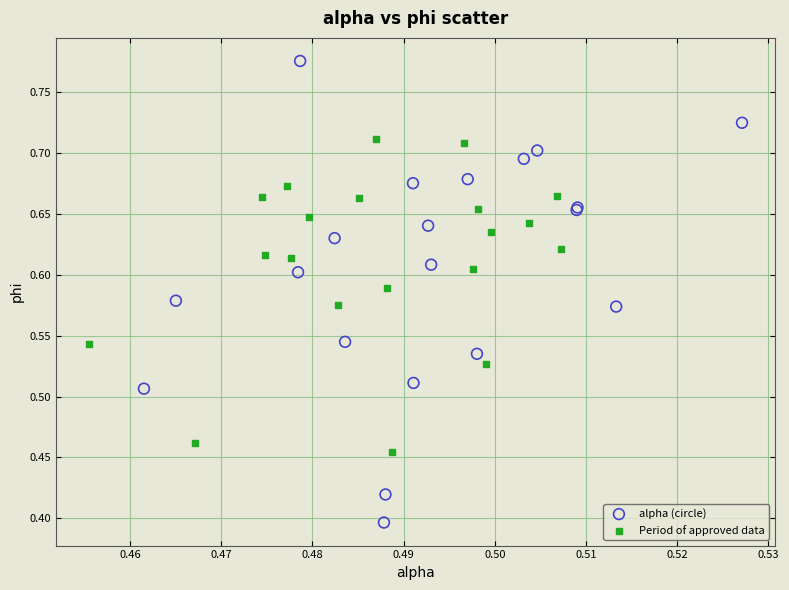

Which series has the largest Y range (max minus min)?

alpha (circle)